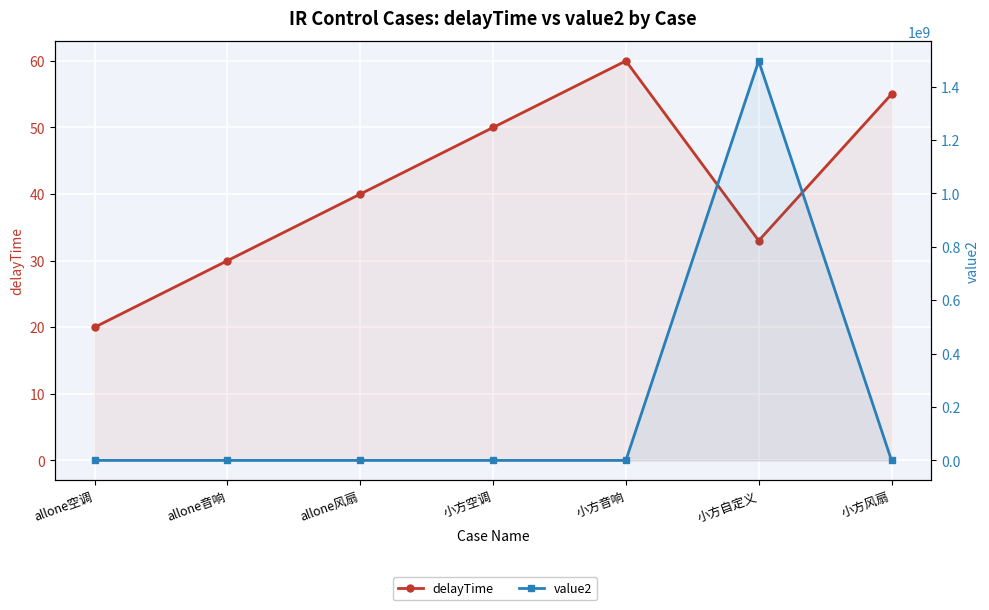

What is the average value of the value2 series?

213747693